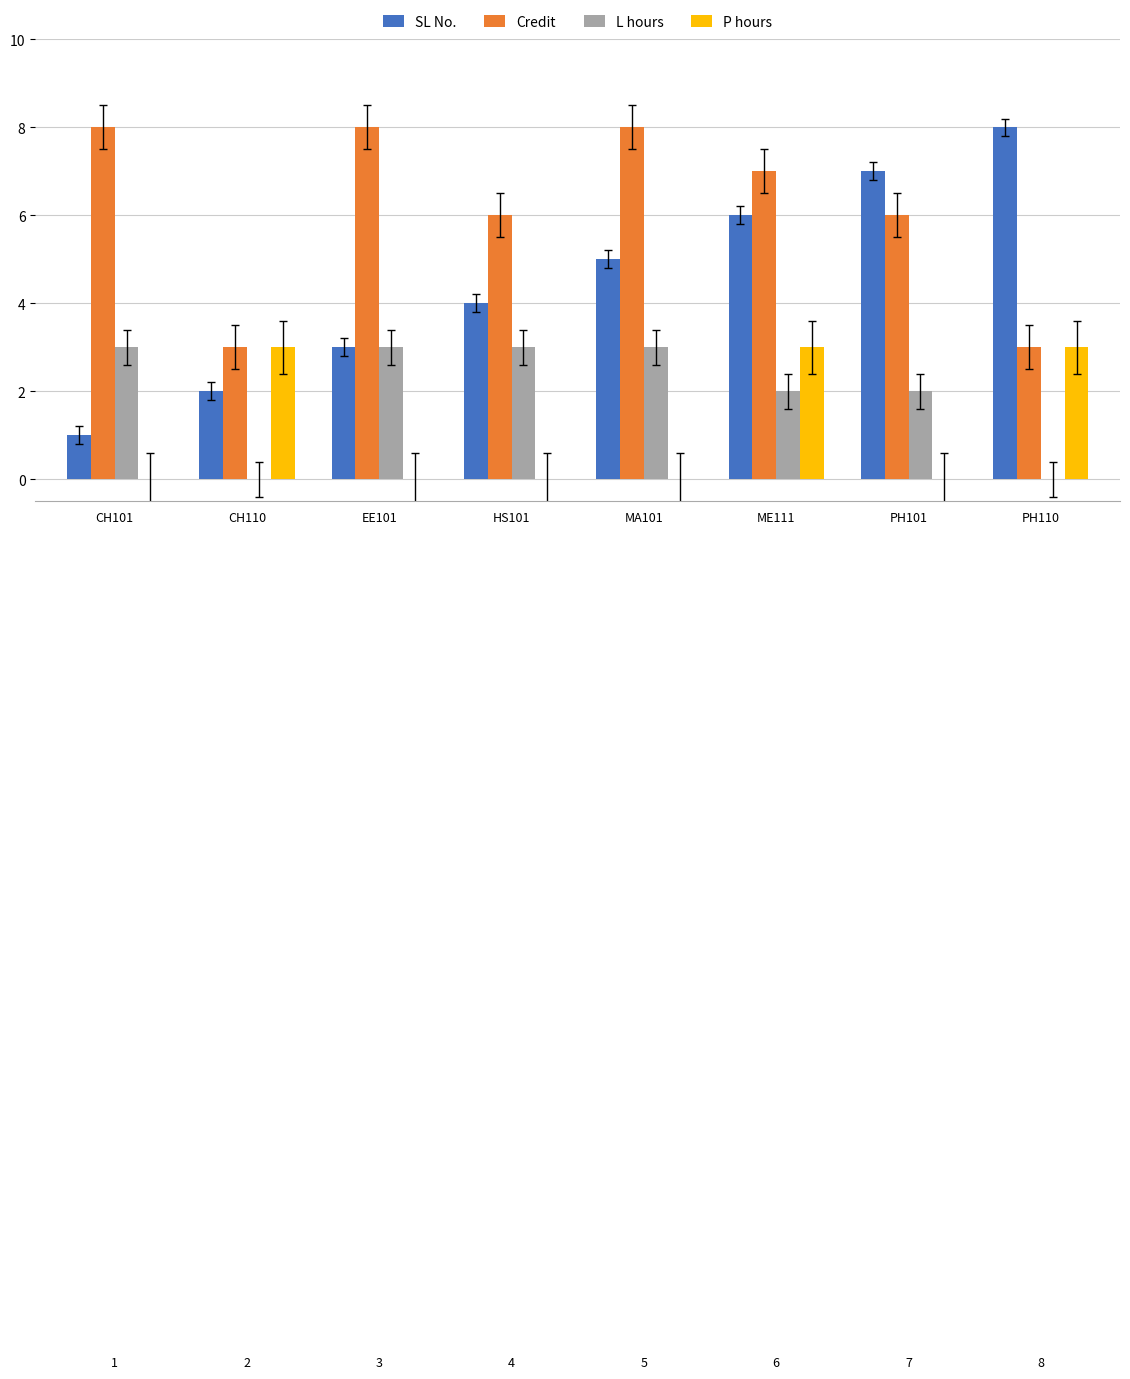

Reading right to left, extract all data points from this chart.

SL No.: PH110=8	PH101=7	ME111=6	MA101=5	HS101=4	EE101=3	CH110=2	CH101=1
Credit: PH110=3	PH101=6	ME111=7	MA101=8	HS101=6	EE101=8	CH110=3	CH101=8
L hours: PH110=0	PH101=2	ME111=2	MA101=3	HS101=3	EE101=3	CH110=0	CH101=3
P hours: PH110=3	PH101=0	ME111=3	MA101=0	HS101=0	EE101=0	CH110=3	CH101=0